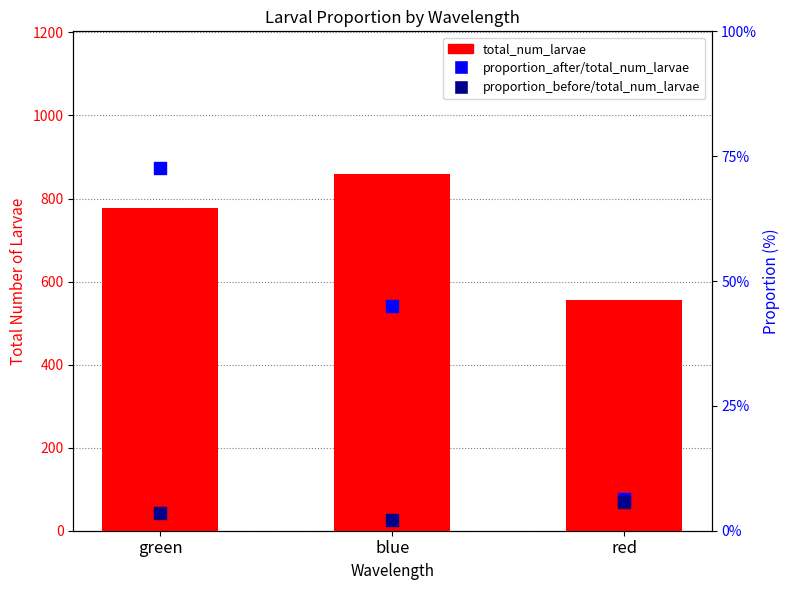

At how many categories does at least one series exceed 362?

3